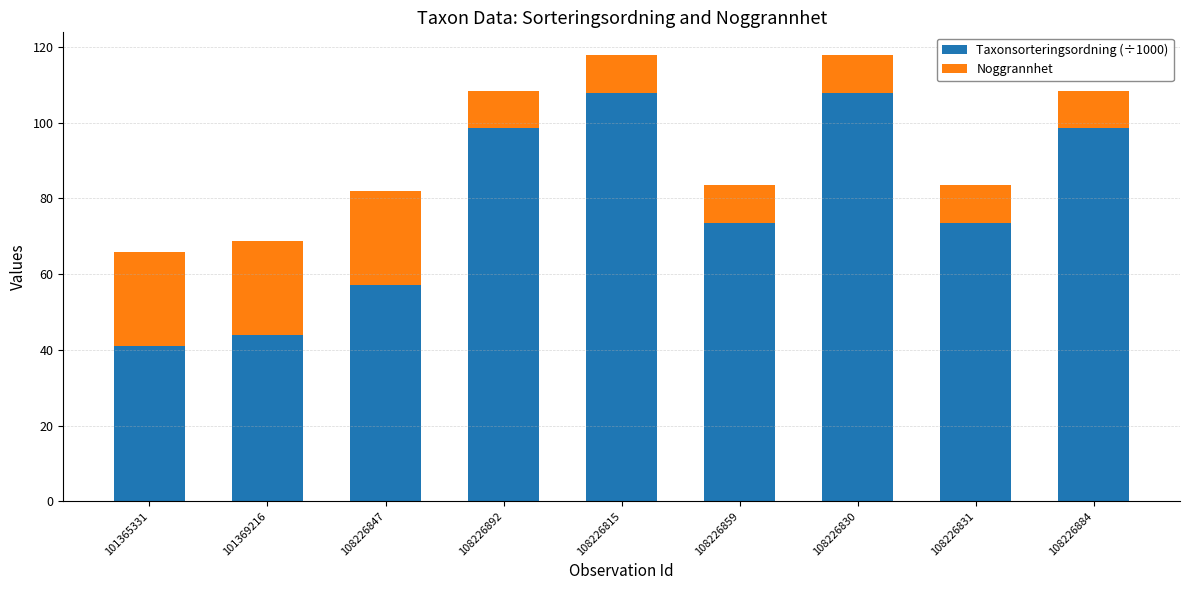

The Taxonsorteringsordning (÷1000) series shows 27.4 at 101369216. True or false?

False